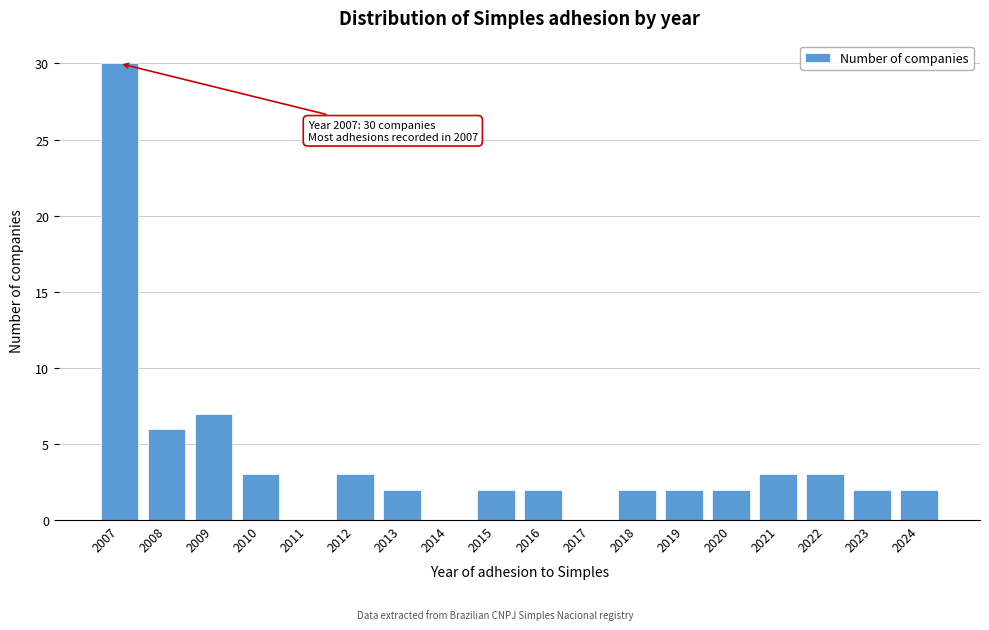

Reading left to right, list all the values displayed in this chart.

2007=30	2008=6	2009=7	2010=3	2011=0	2012=3	2013=2	2014=0	2015=2	2016=2	2017=0	2018=2	2019=2	2020=2	2021=3	2022=3	2023=2	2024=2